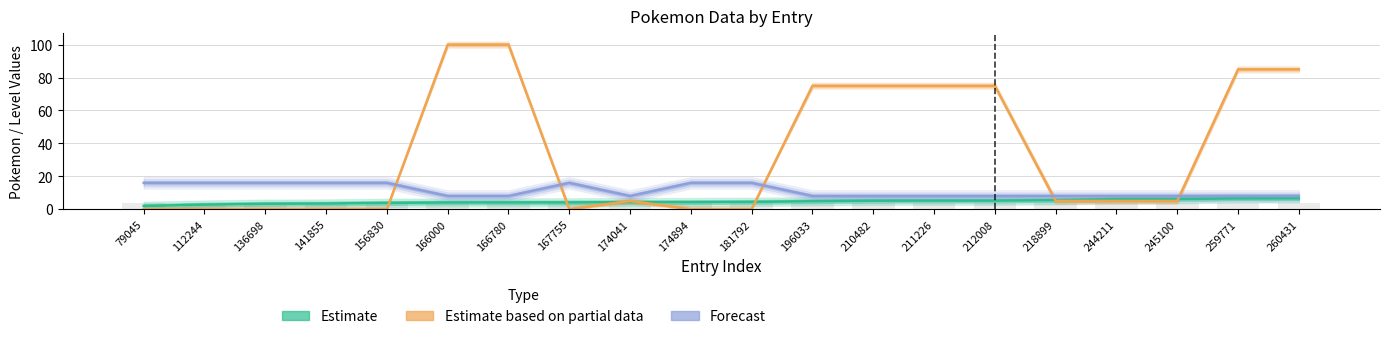

Between 136698 and 166000, which series saw the biggest shift?

Estimate based on partial data